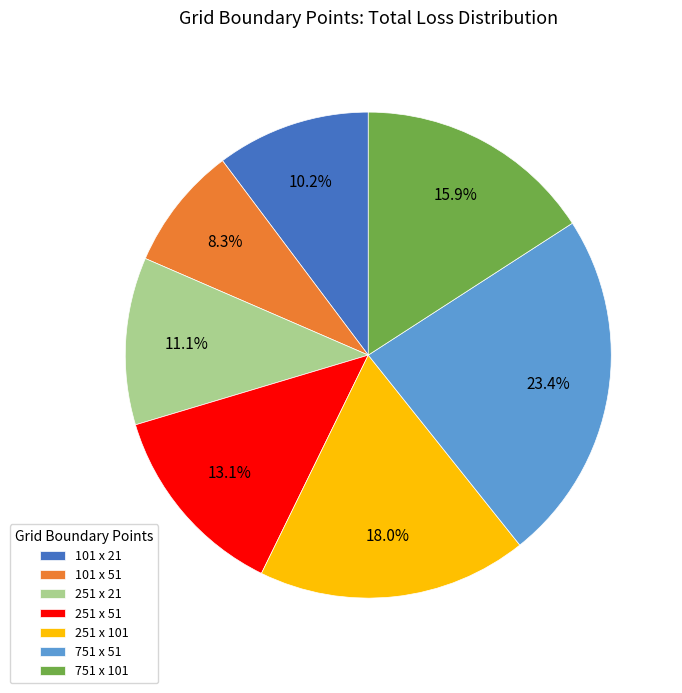

The 251 x 21 slice represents 24% of the pie. True or false?

False